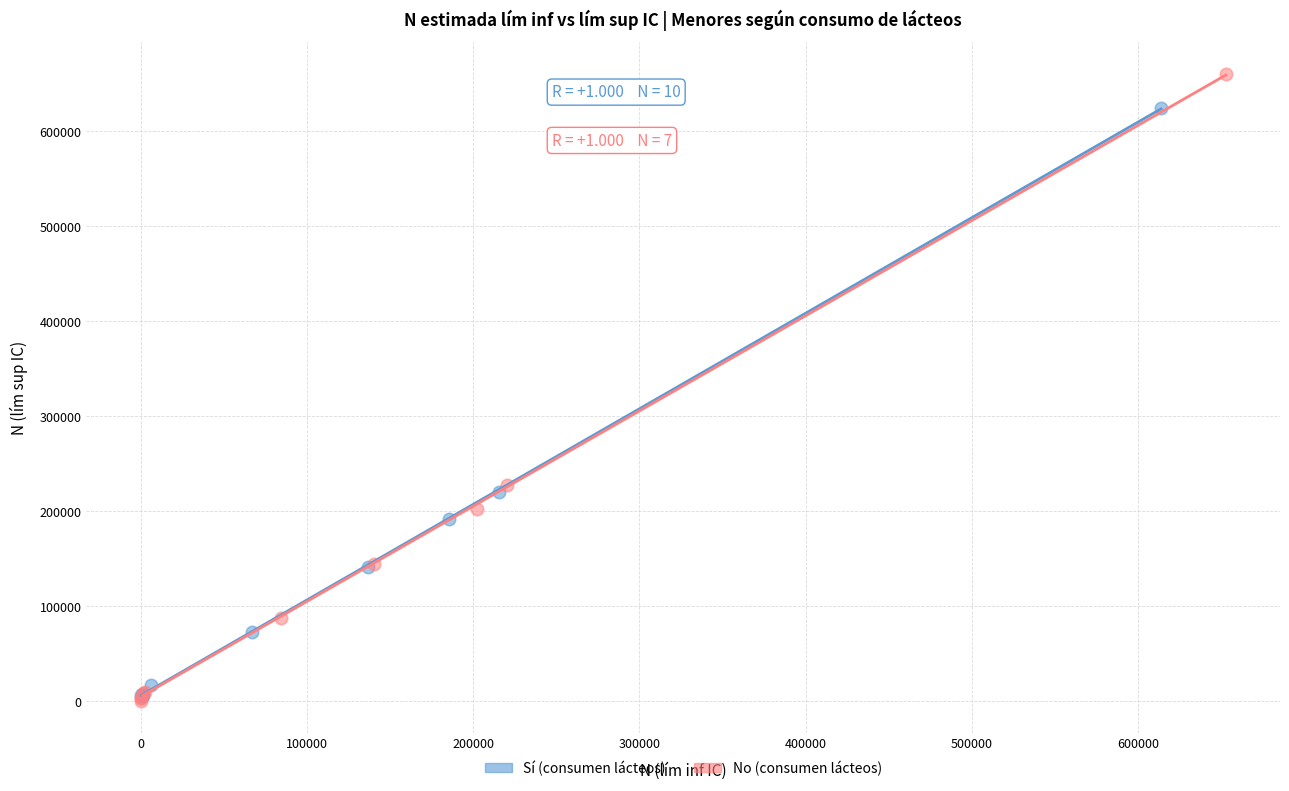

Which series reaches the maximum Y coordinate?

No (consumen lácteos)